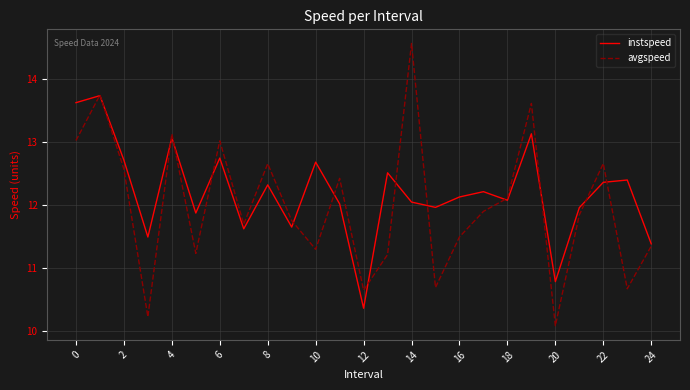

Which series has the largest range (max minus min)?

avgspeed